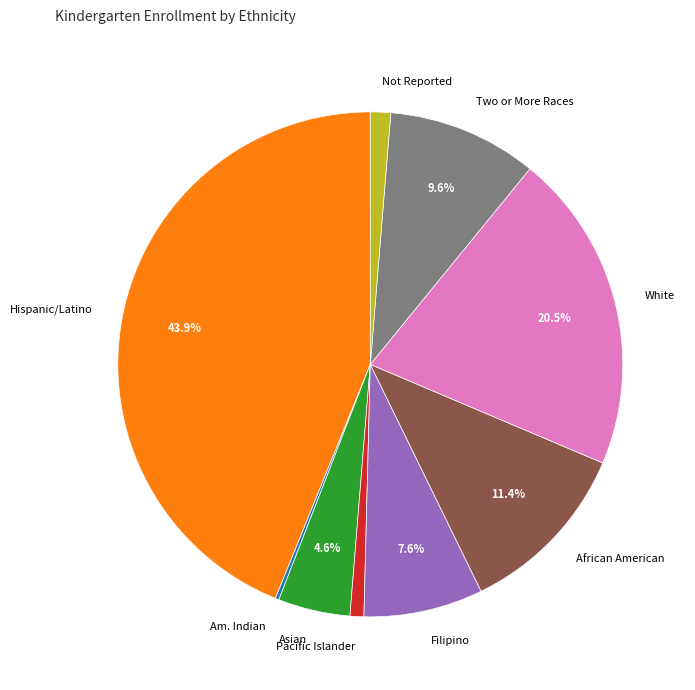

Which slice is the largest?

Hispanic/Latino